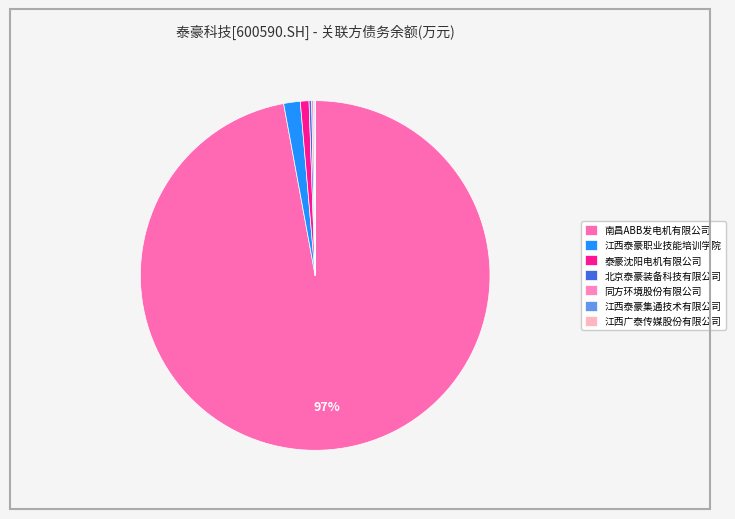

True or false: 江西泰豪职业技能培训学院 accounts for 2% of the total.

True